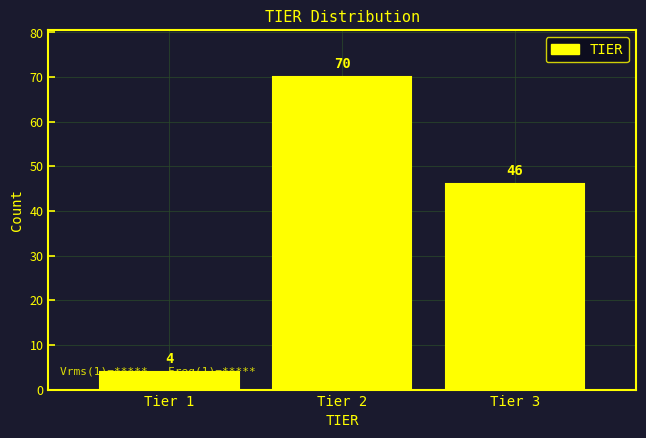

Reading left to right, list every bar in this chart as the range it spans on the x-axis followed by its height.

0.5 to 1.5: 4
1.5 to 2.5: 70
2.5 to 3.5: 46